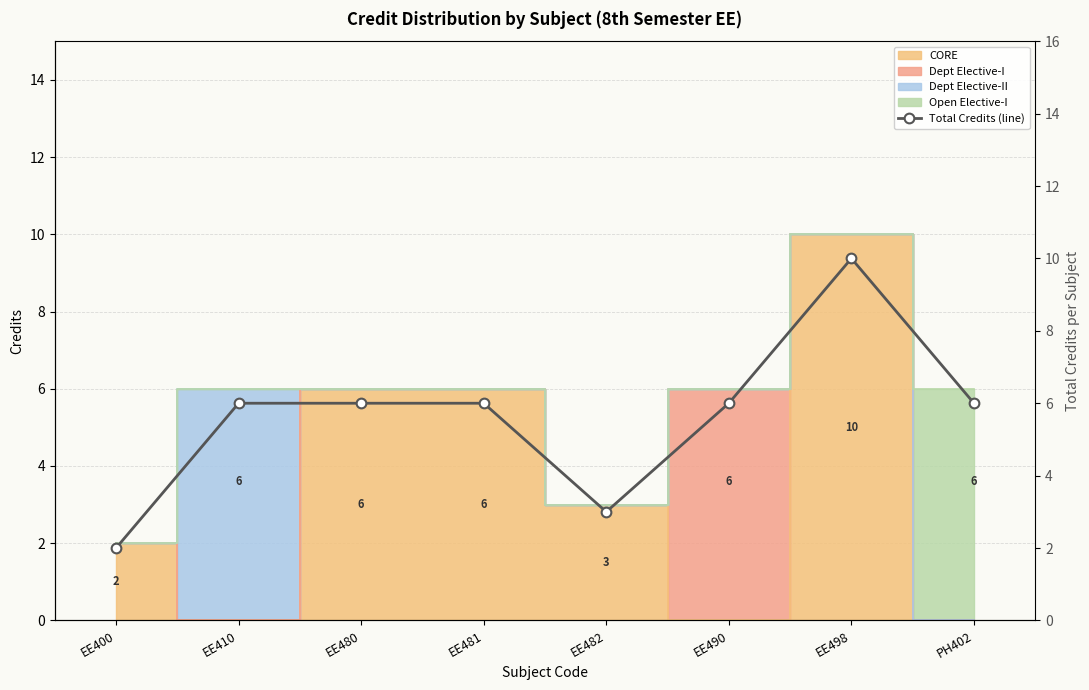

True or false: the data shows 9 at EE481.

False